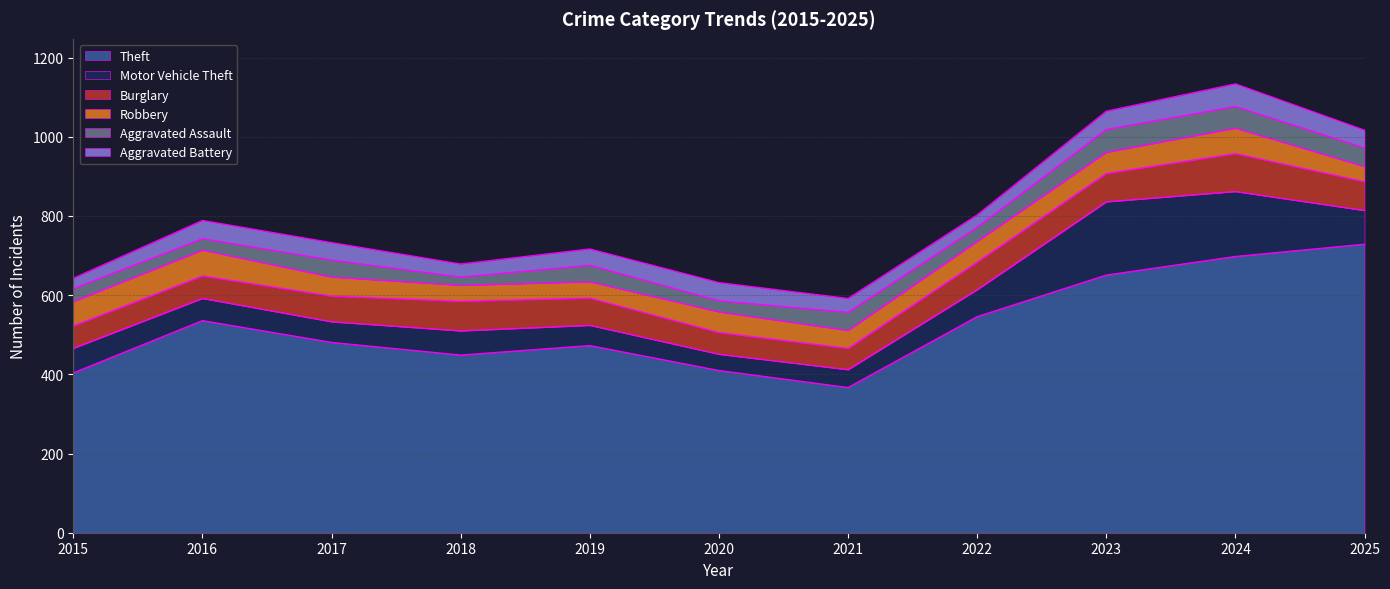

Between 2022 and 2021, which is larger?

2022